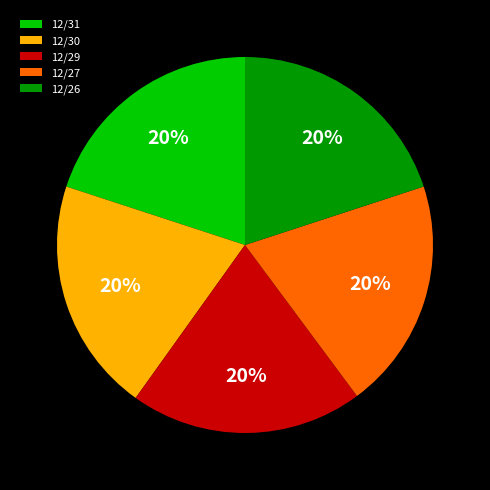

Does 12/31 account for over 50% of the chart?

No